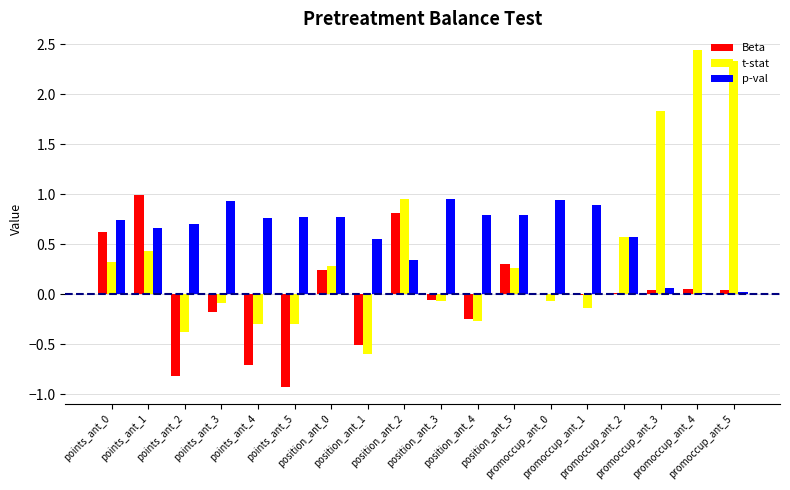

Which series has the largest total across all categories?

p-val